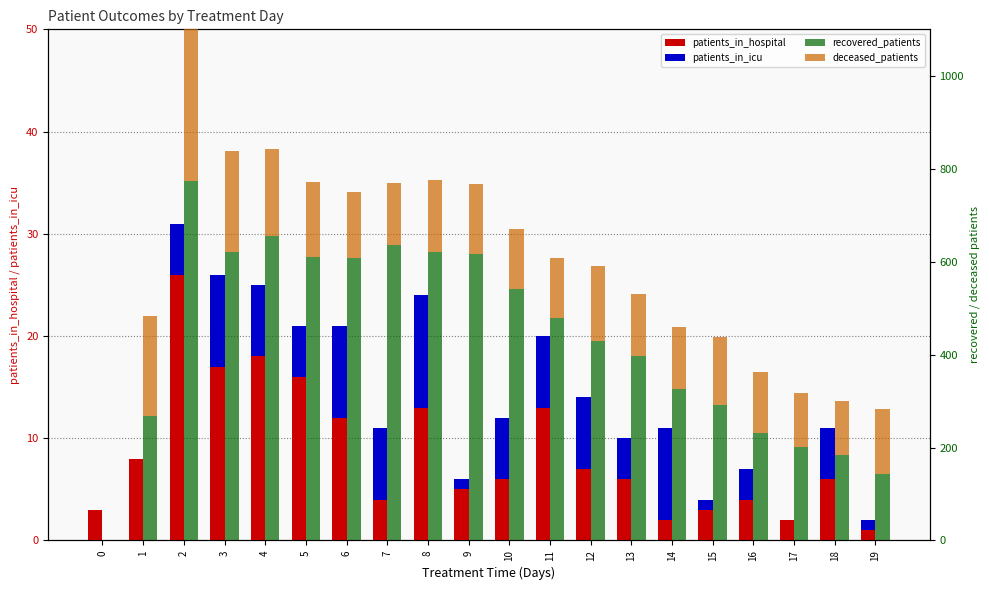

Reading left to right, what are all the values shown in this chart?

patients_in_hospital: 3	8	26	17	18	16	12	4	13	5	6	13	7	6	2	3	4	2	6	1
patients_in_icu: 0	0	5	9	7	5	9	7	11	1	6	7	7	4	9	1	3	0	5	1
recovered_patients: 0	268	773	621	655	609	607	636	621	616	542	479	430	397	327	291	232	202	183	143
deceased_patients: 0	214	327	217	188	162	142	133	155	152	129	128	160	133	132	146	131	116	117	139